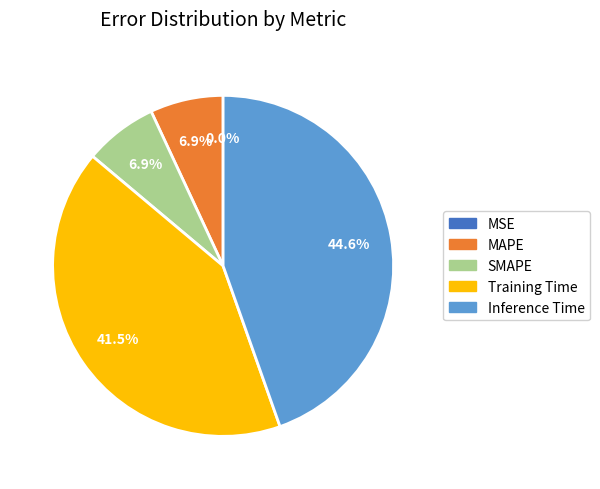

Which has a higher value, SMAPE or Training Time?

Training Time